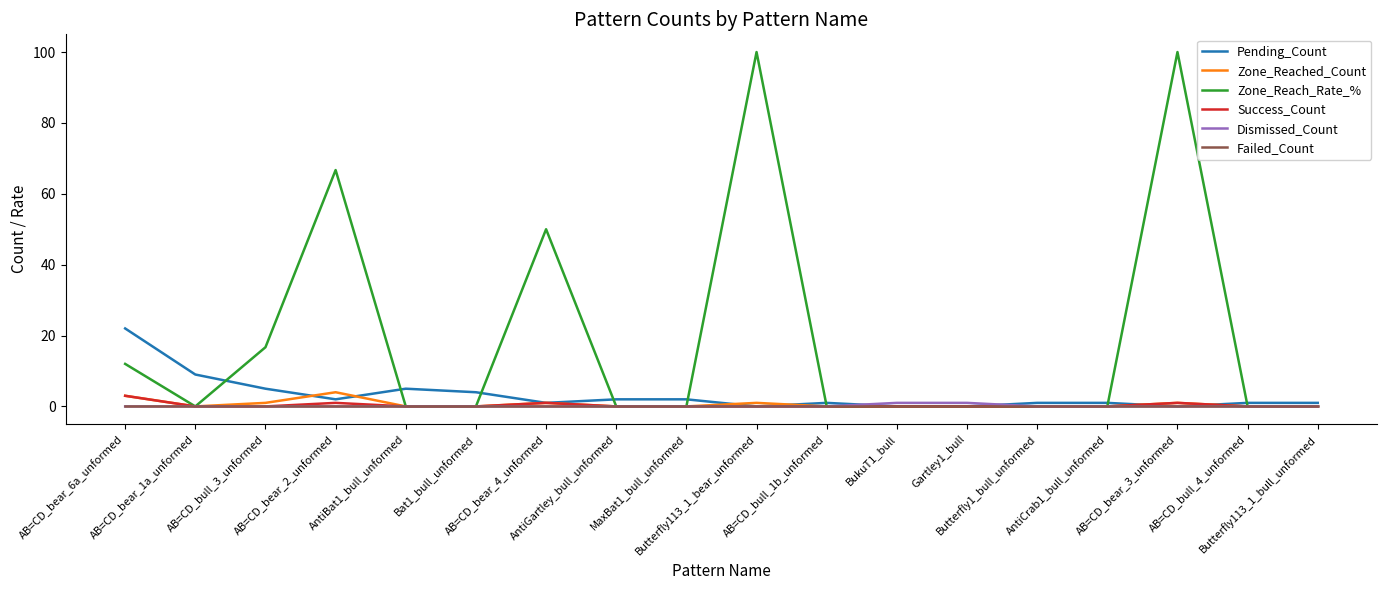

Which series has the largest total across all categories?

Zone_Reach_Rate_%